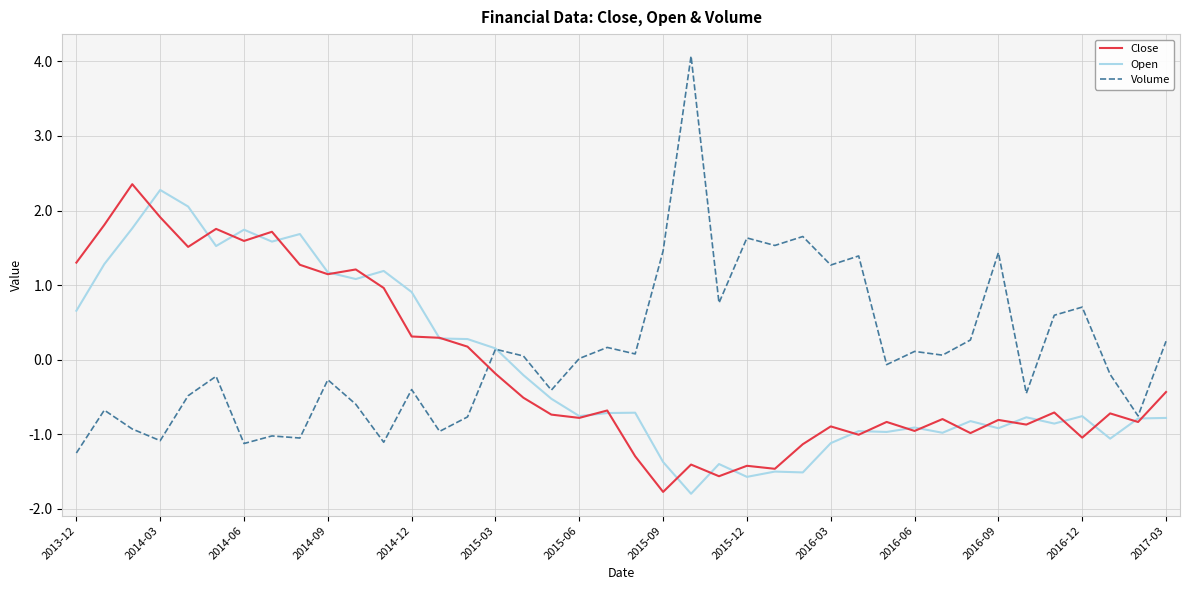

Which series has the largest range (max minus min)?

Volume